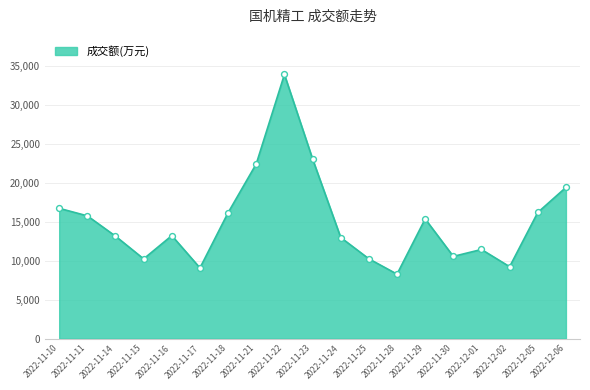

What is the ratio of the value at 2022-11-29 to the value at 2022-11-16?

1.2